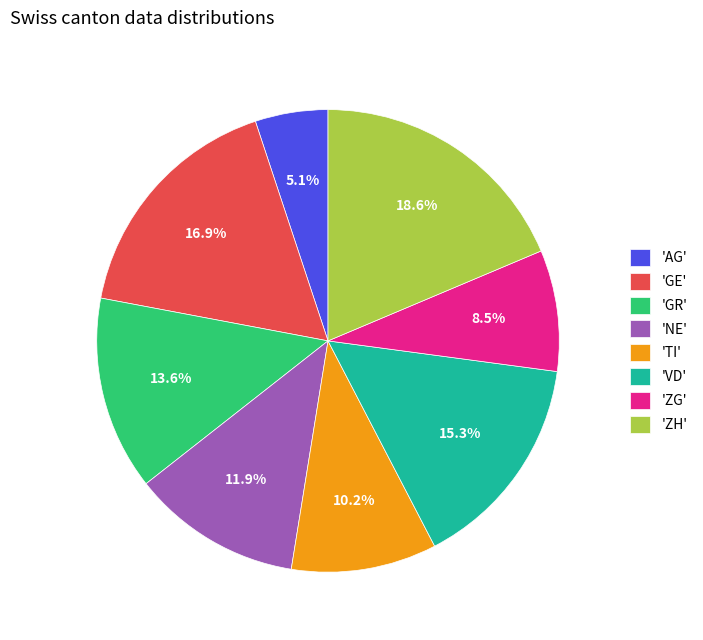

How many slices are in this pie chart?

8